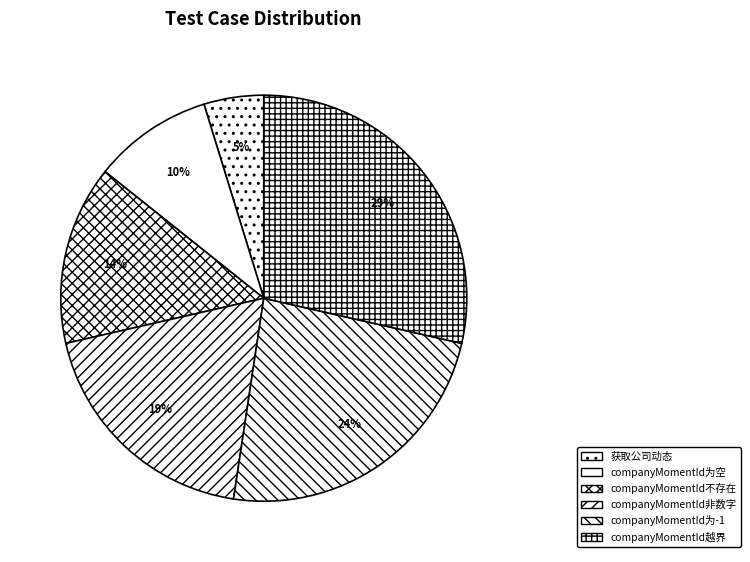

What is the smallest slice in the pie chart?

获取公司动态